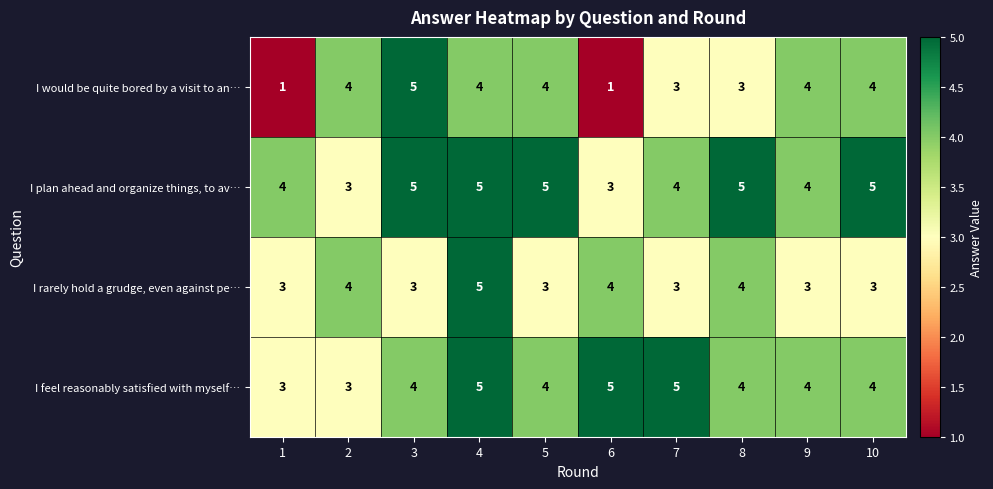

Between 2 and 8, which series saw the biggest shift?

I plan ahead and organize things, to av…